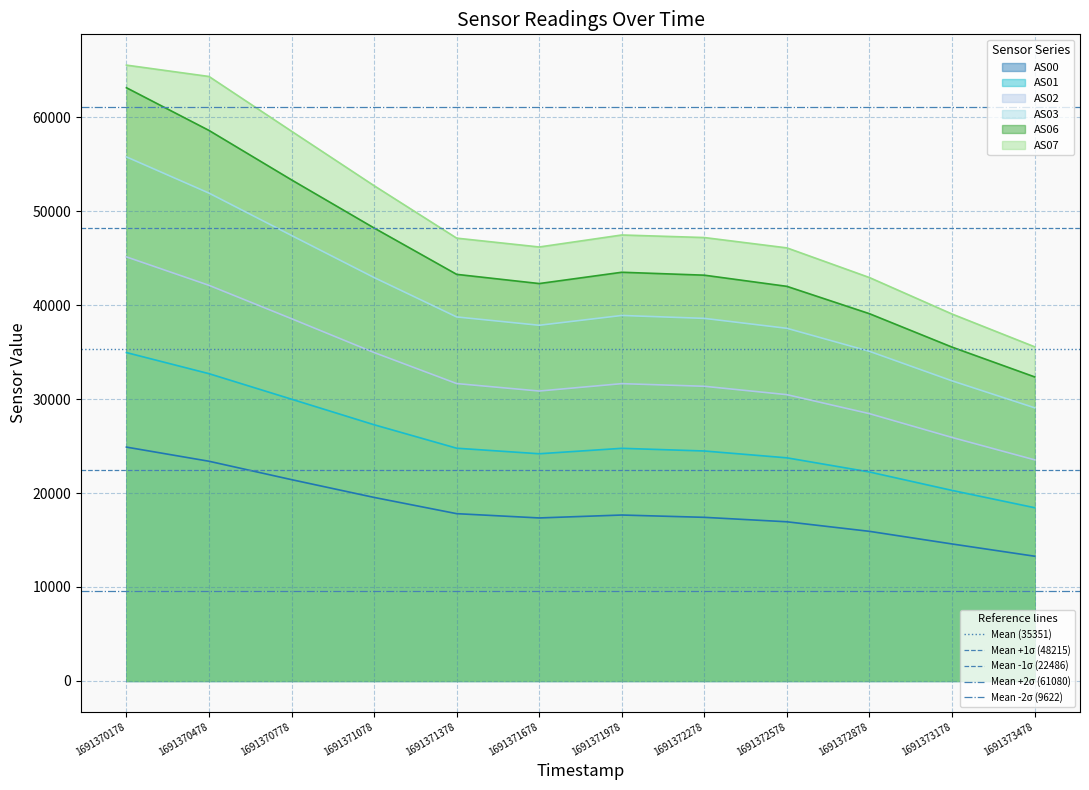

At which label is Mean -1σ (22486) closest to 22486?

1691370178